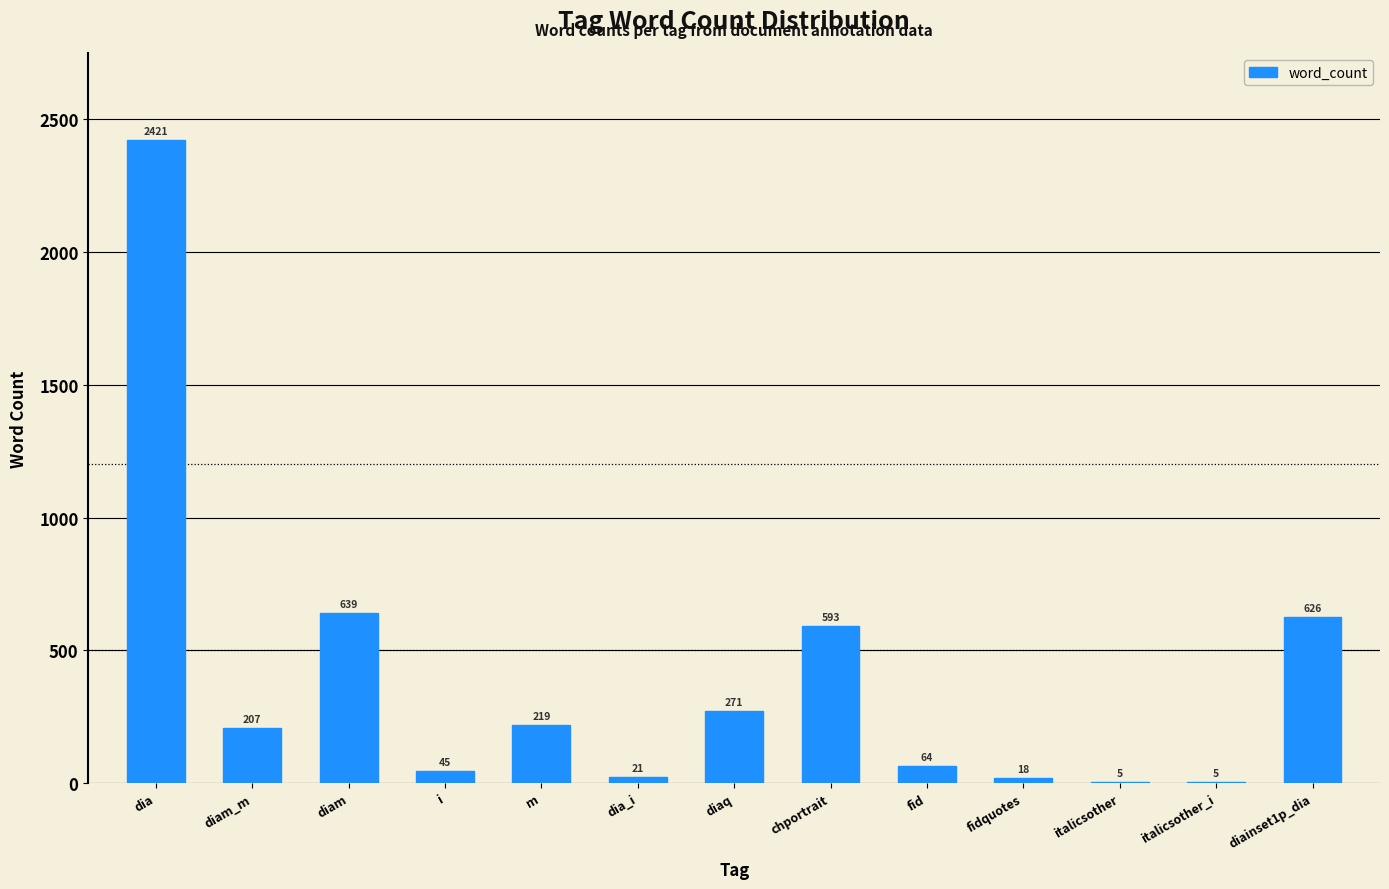

At which label is the value closest to 1213?

diam